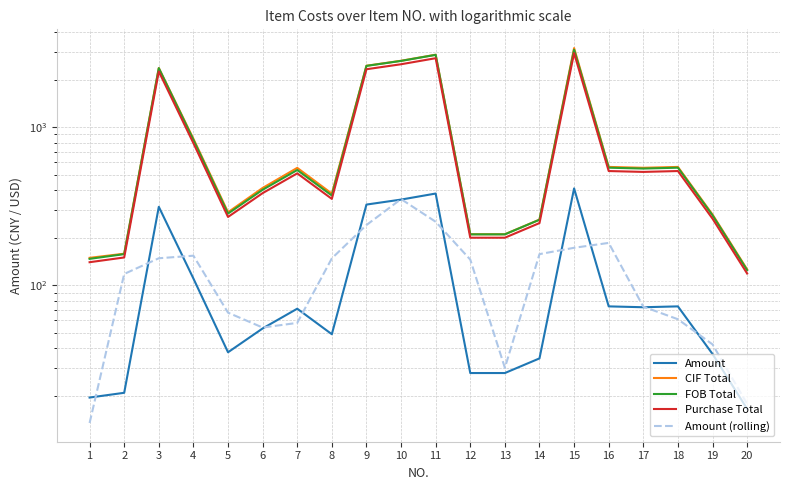

True or false: CIF Total has a value of 68.7 at 13.

False